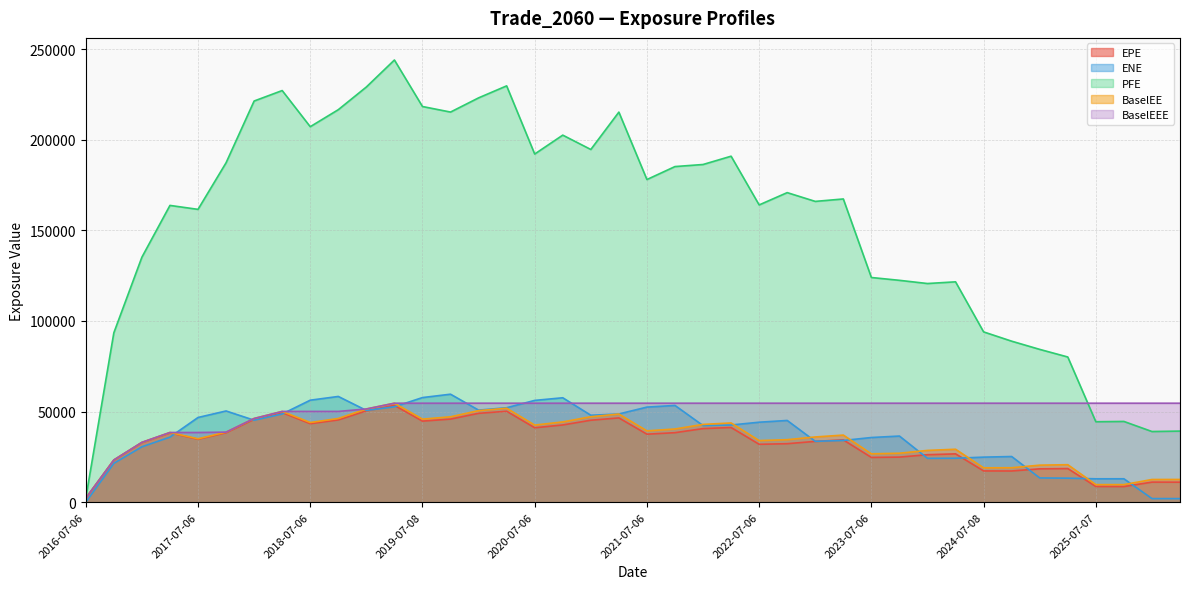

What is the maximum value for ENE?

59565.2